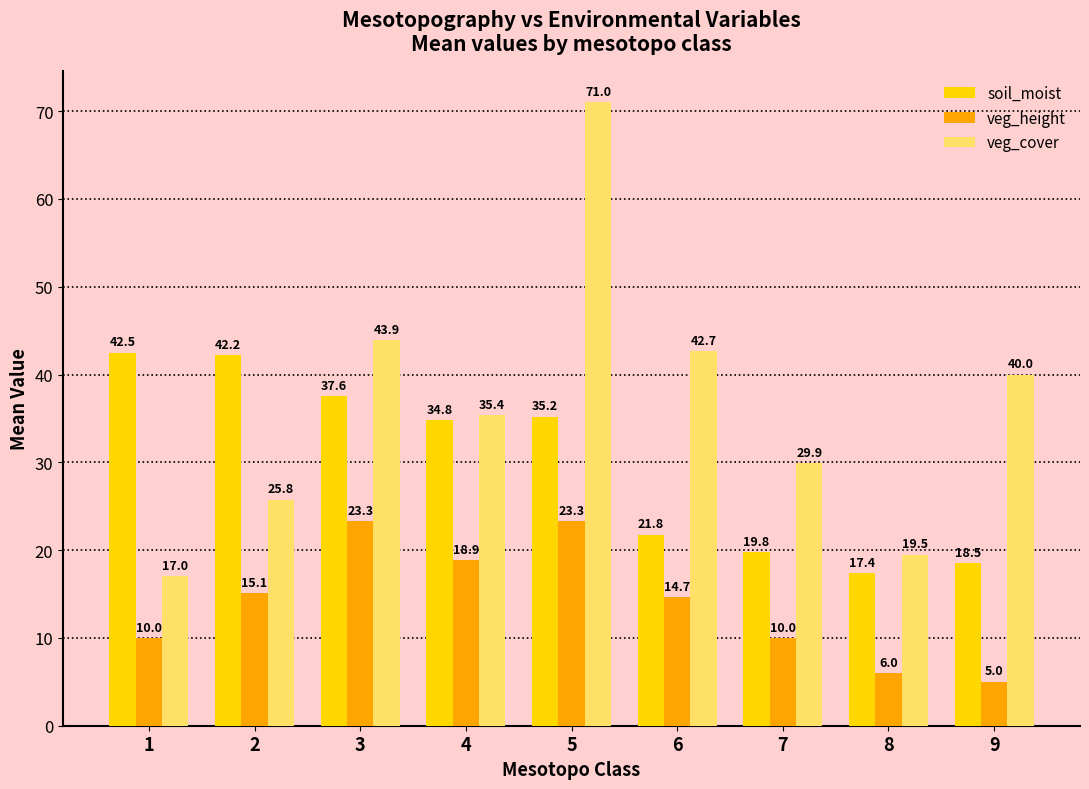

At how many categories does at least one series exceed 51?

1